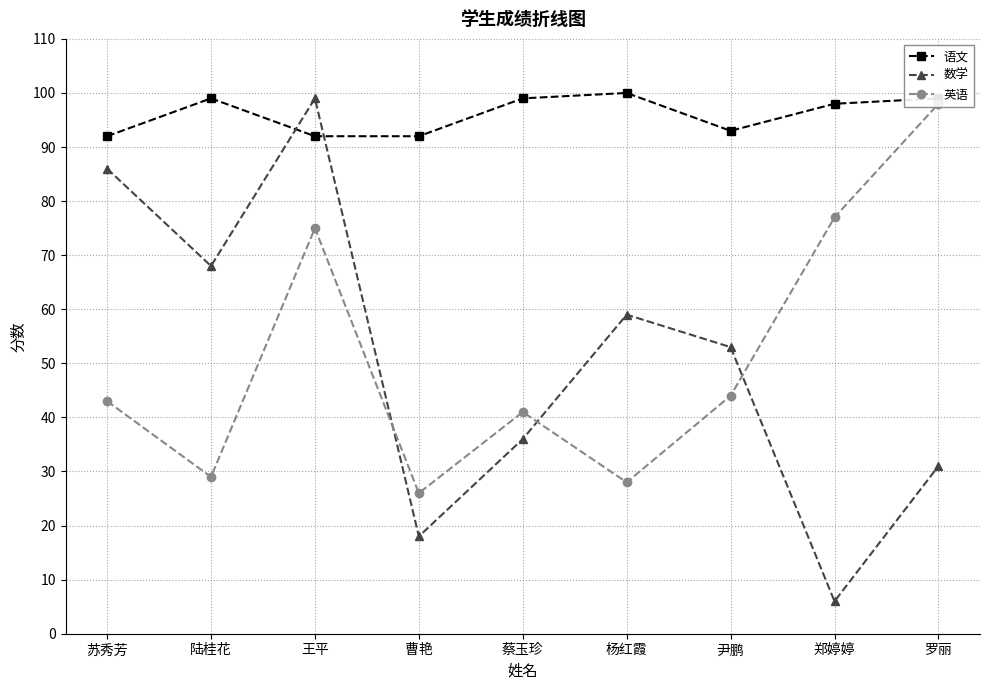

What is the value of the 数学 point at the 4th from the left?

18